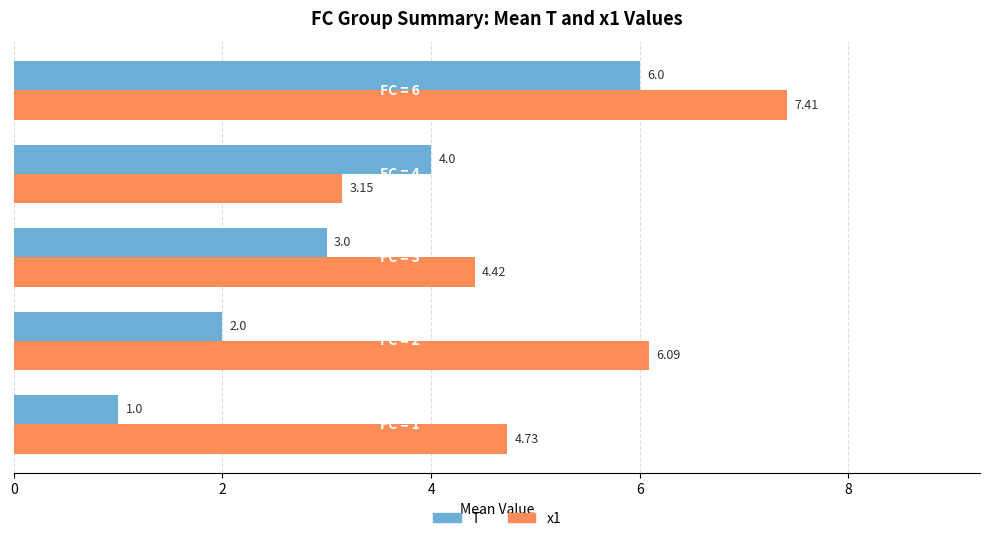

What is the average value of the T series?

3.2